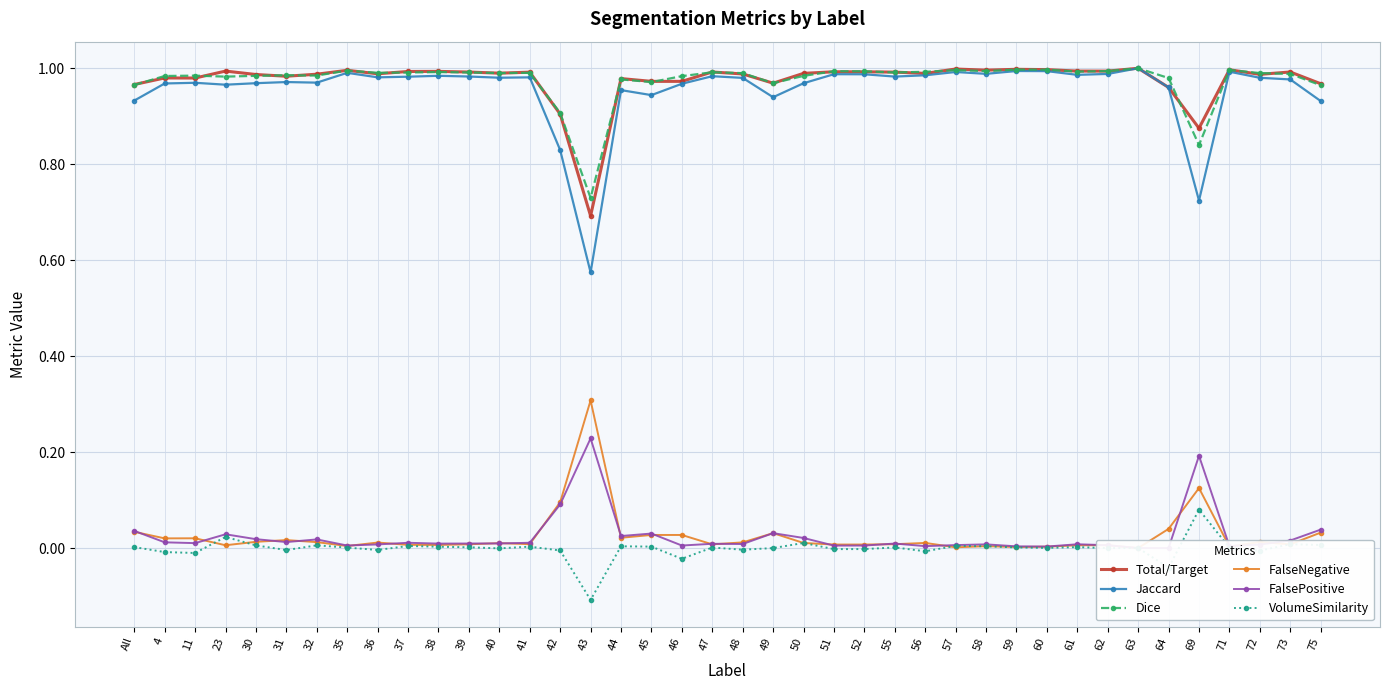

What are all the series names shown in the legend?

Total/Target, Jaccard, Dice, FalseNegative, FalsePositive, VolumeSimilarity